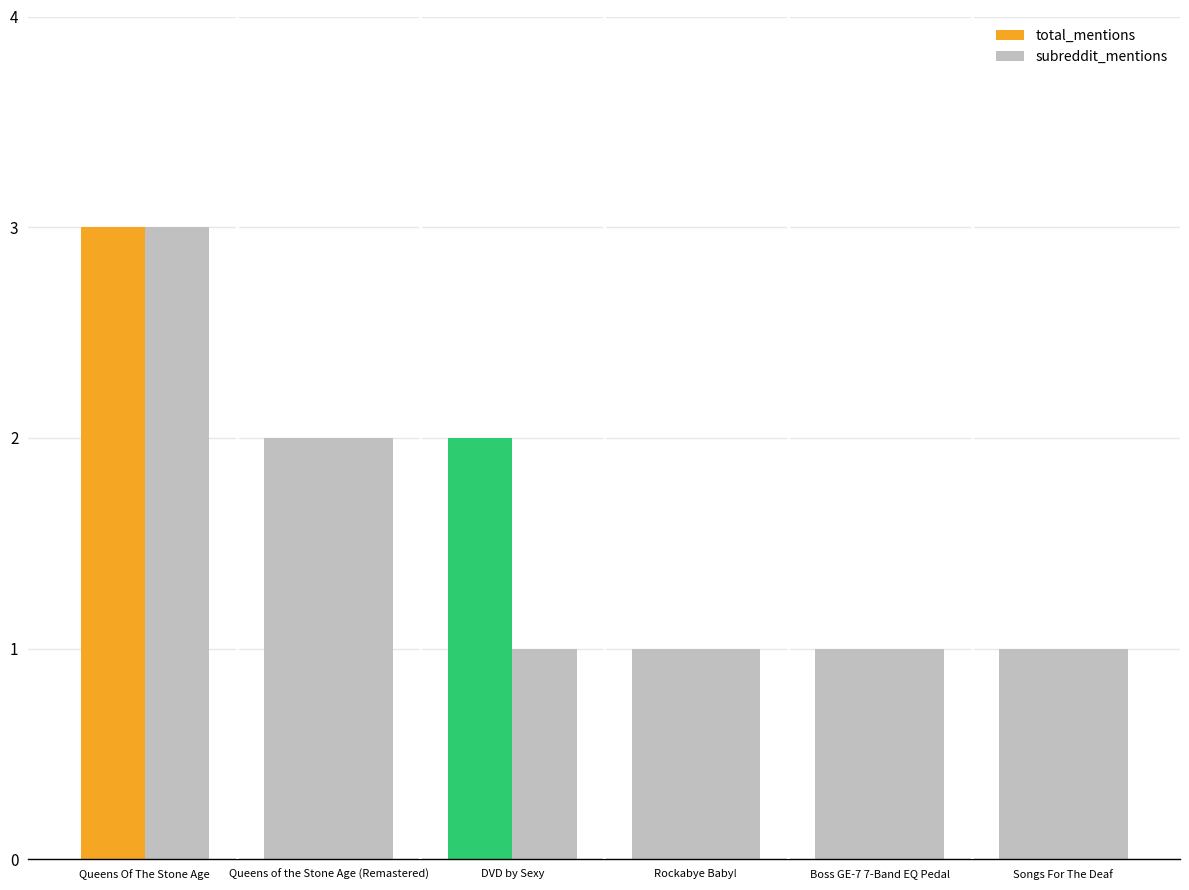

Is the value of total_mentions at Queens of the Stone Age (Remastered) greater than the value of subreddit_mentions at DVD by Sexy?

Yes